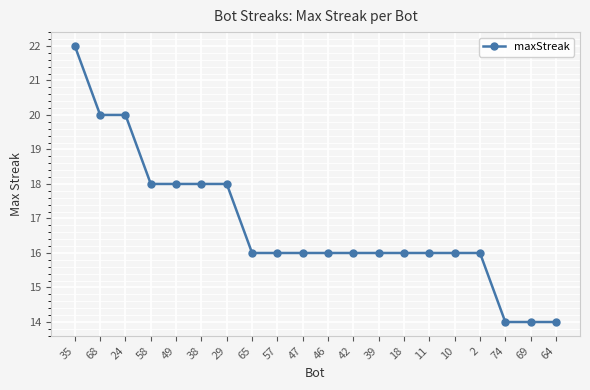

How many values are between 16 and 18?

14